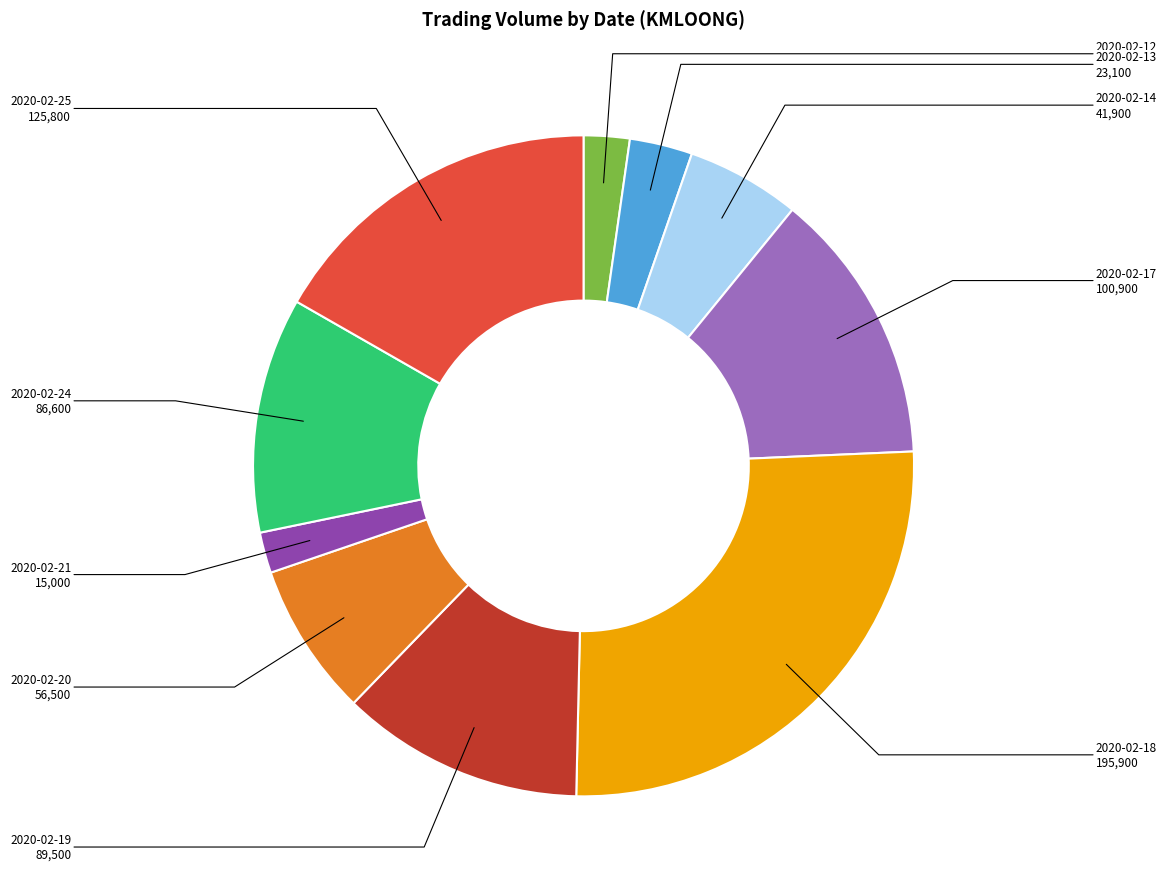

Is there any slice that represents more than half of the pie?

No